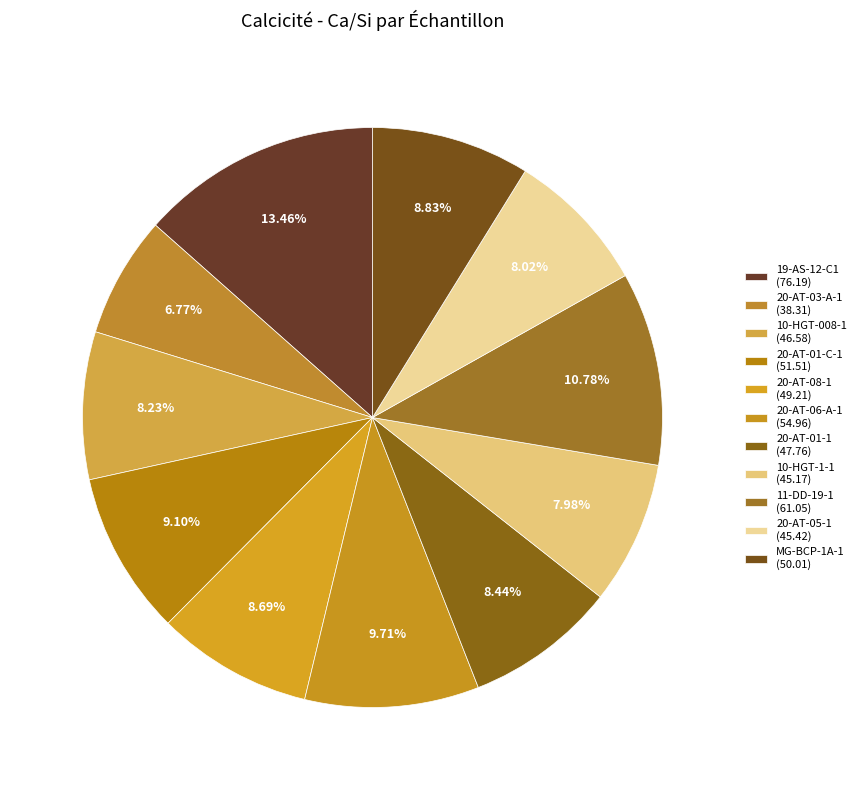

Rank the categories by value from highest to lowest.

19-AS-12-C1, 11-DD-19-1, 20-AT-06-A-1, 20-AT-01-C-1, MG-BCP-1A-1, 20-AT-08-1, 20-AT-01-1, 10-HGT-008-1, 20-AT-05-1, 10-HGT-1-1, 20-AT-03-A-1